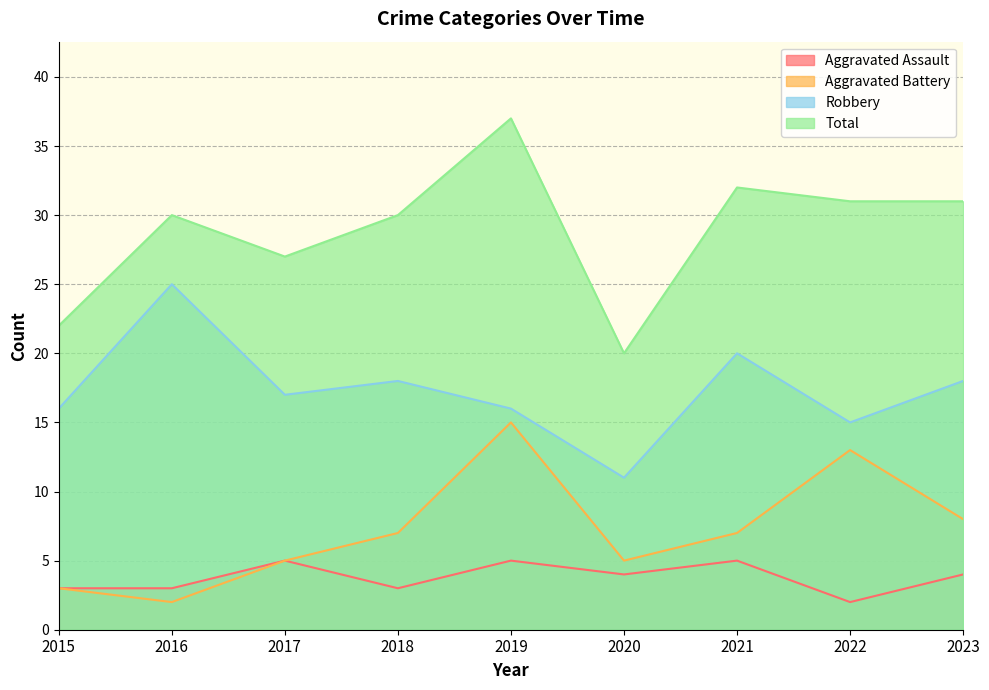

True or false: Aggravated Battery and Aggravated Assault intersect in this chart.

False